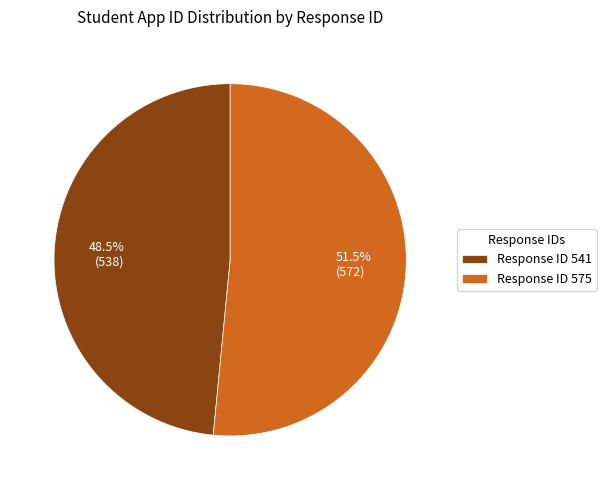

Is there any slice that represents more than half of the pie?

Yes